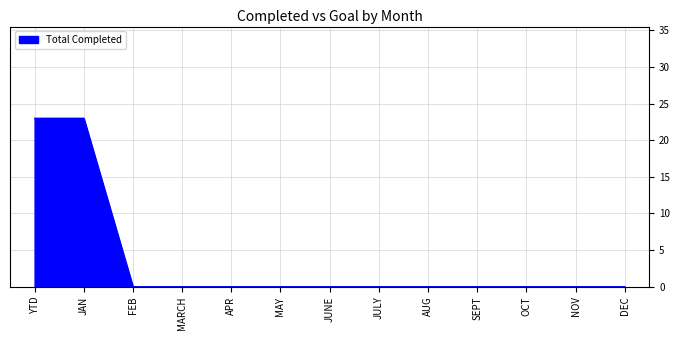

Count the number of data series in this chart.

1